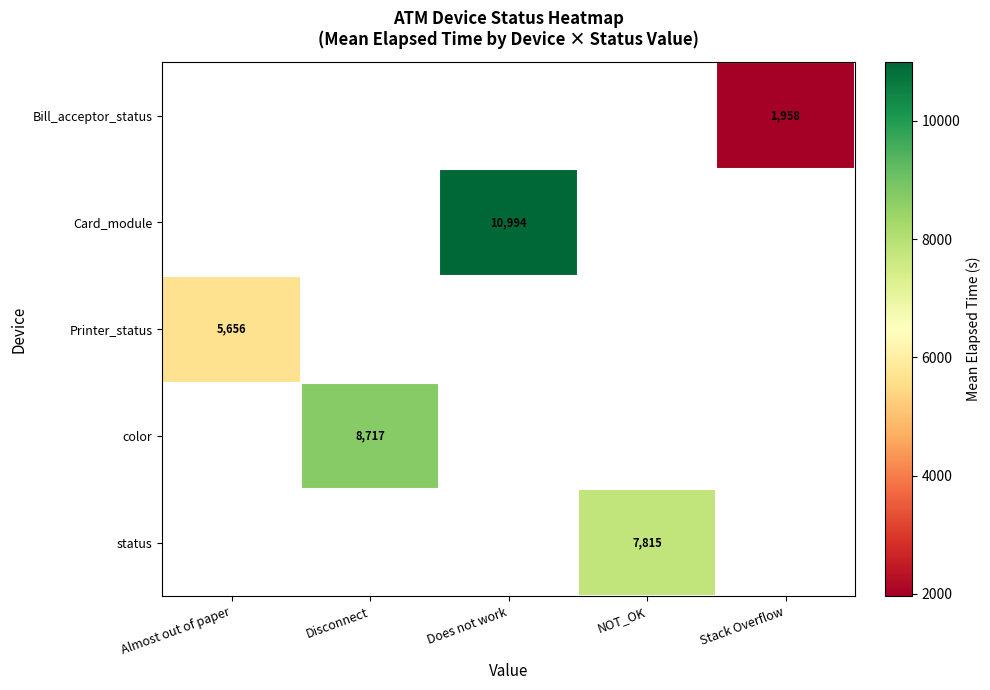

How many data points does each series have?

5